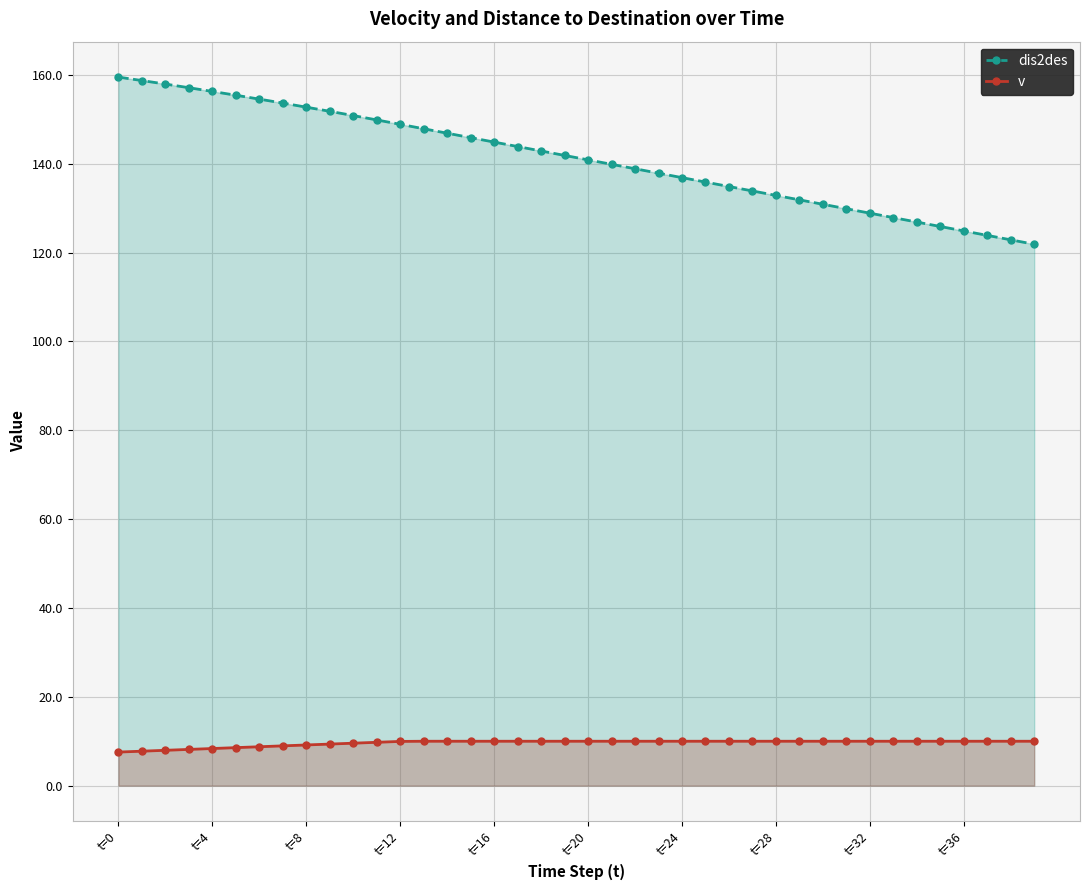

How many distinct data groups are displayed?

2